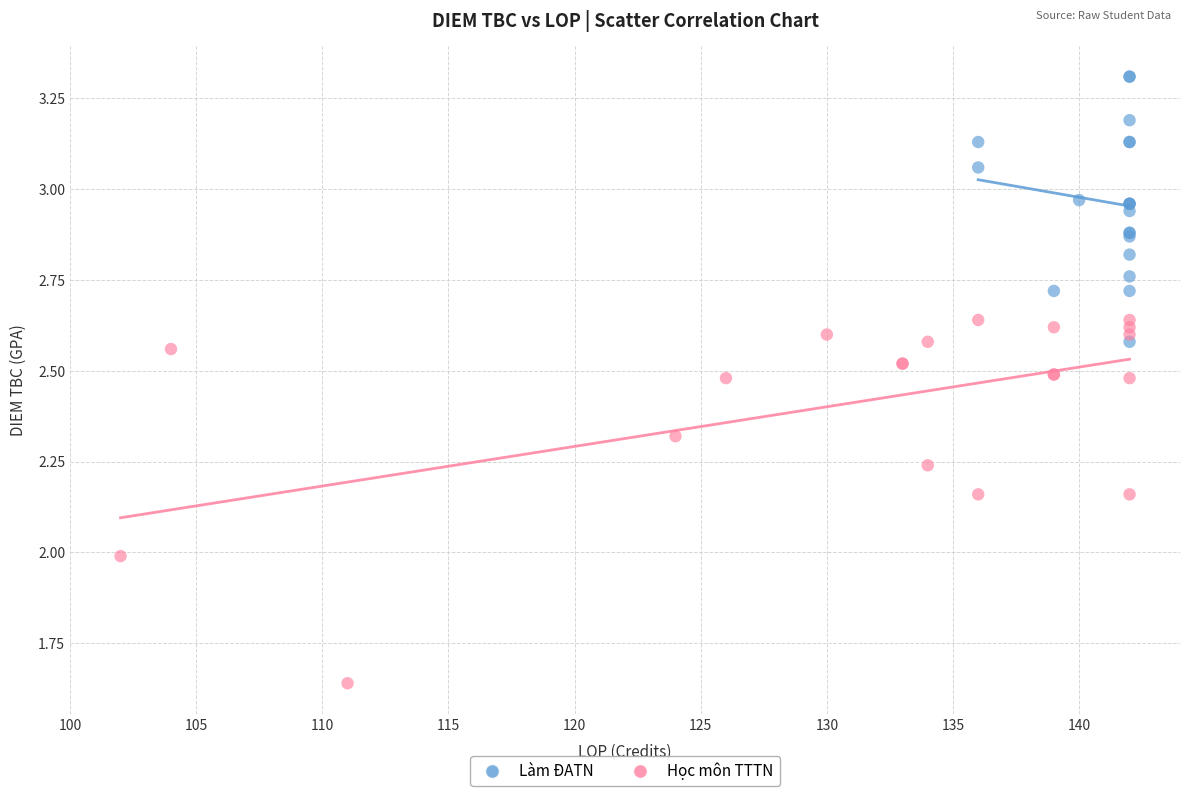

Which series contains the lowest Y value?

Học môn TTTN